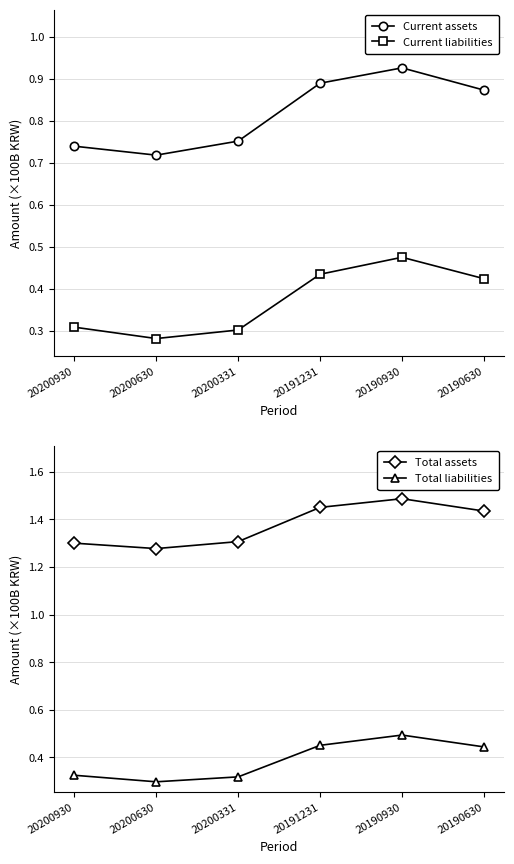

What are all the series names shown in the legend?

Current assets, Current liabilities, Total assets, Total liabilities